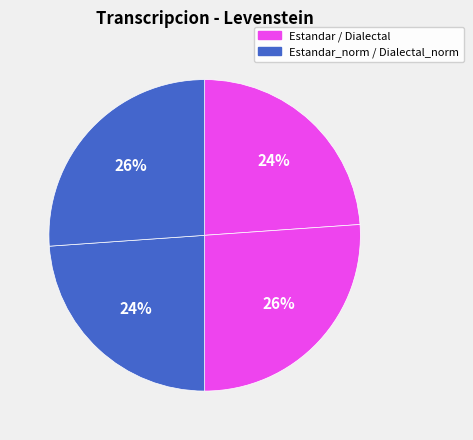

How many segments does this pie chart have?

4